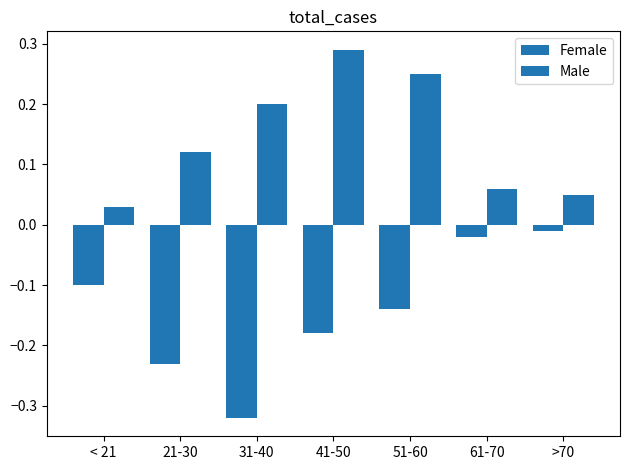

What is the highest value of the Male series?

0.3